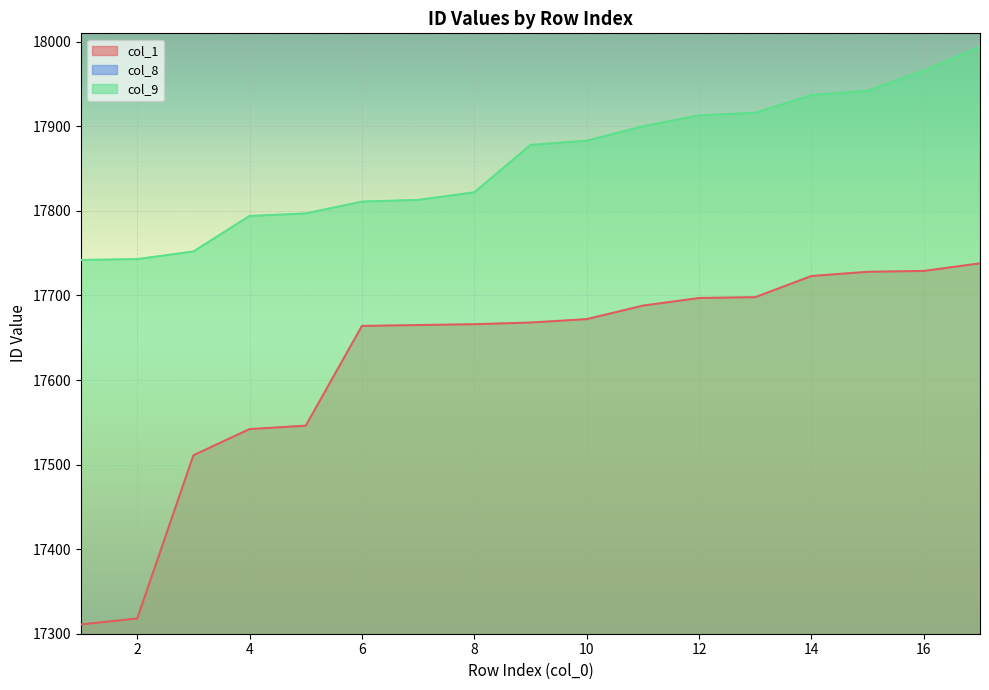

Is the value of col_1 at 9 greater than the value of col_8 at 15?

Yes